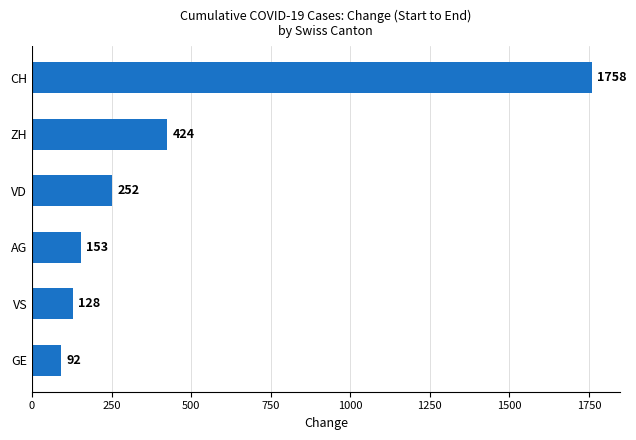

Is it true that the value at ZH is 424?

True